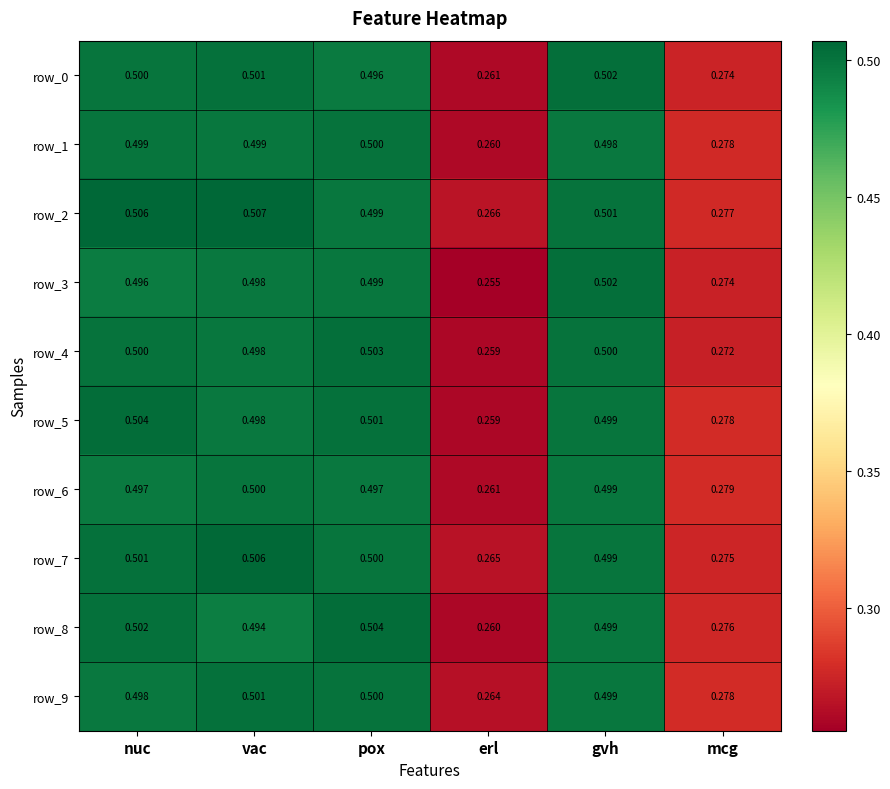

What is the total value across all series at gvh?

5.0